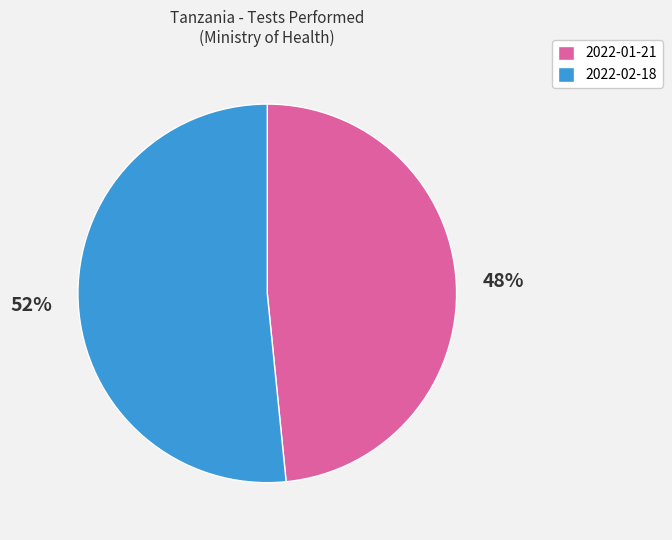

How many slices are in this pie chart?

2